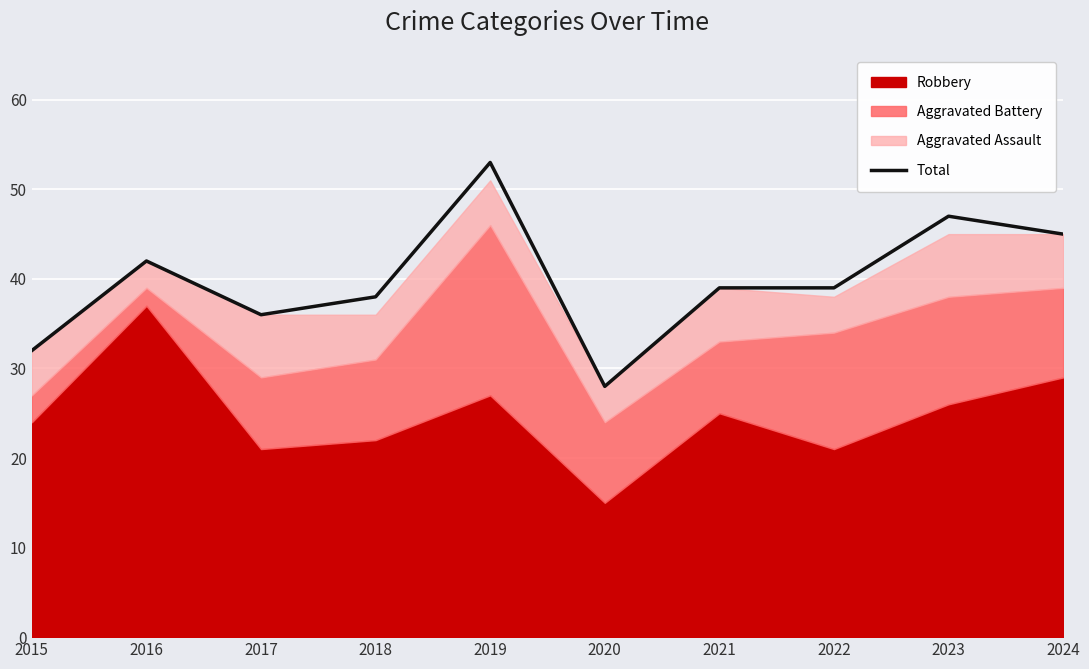

True or false: the data has more than 2 interior local peaks.

True